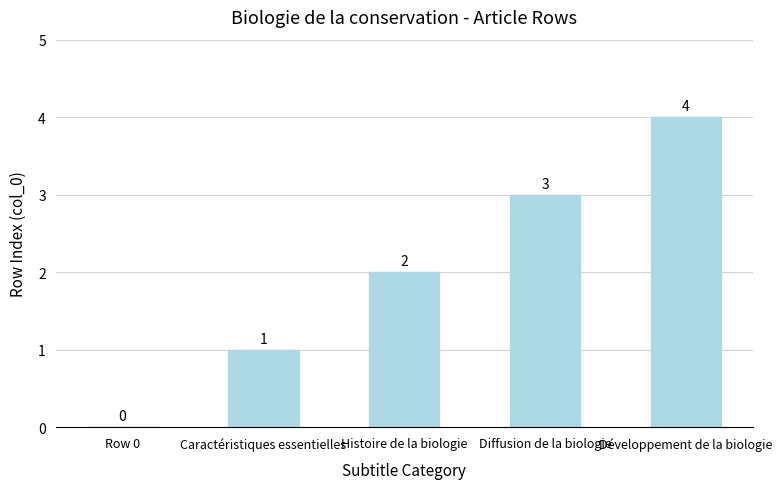

What is the greatest value displayed?

4